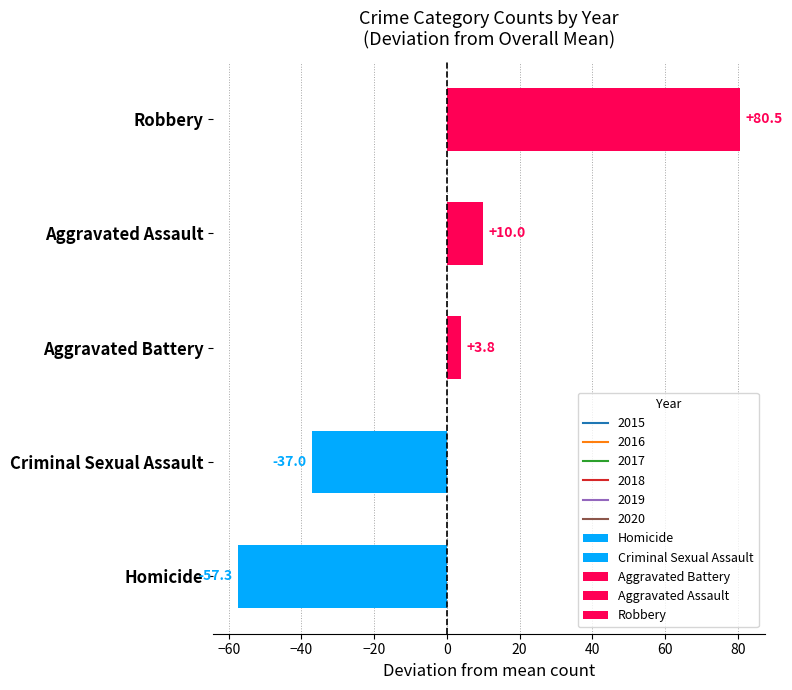

List the labels in order of 2016 value, smallest first.

Homicide, Criminal Sexual Assault, Aggravated Battery, Aggravated Assault, Robbery